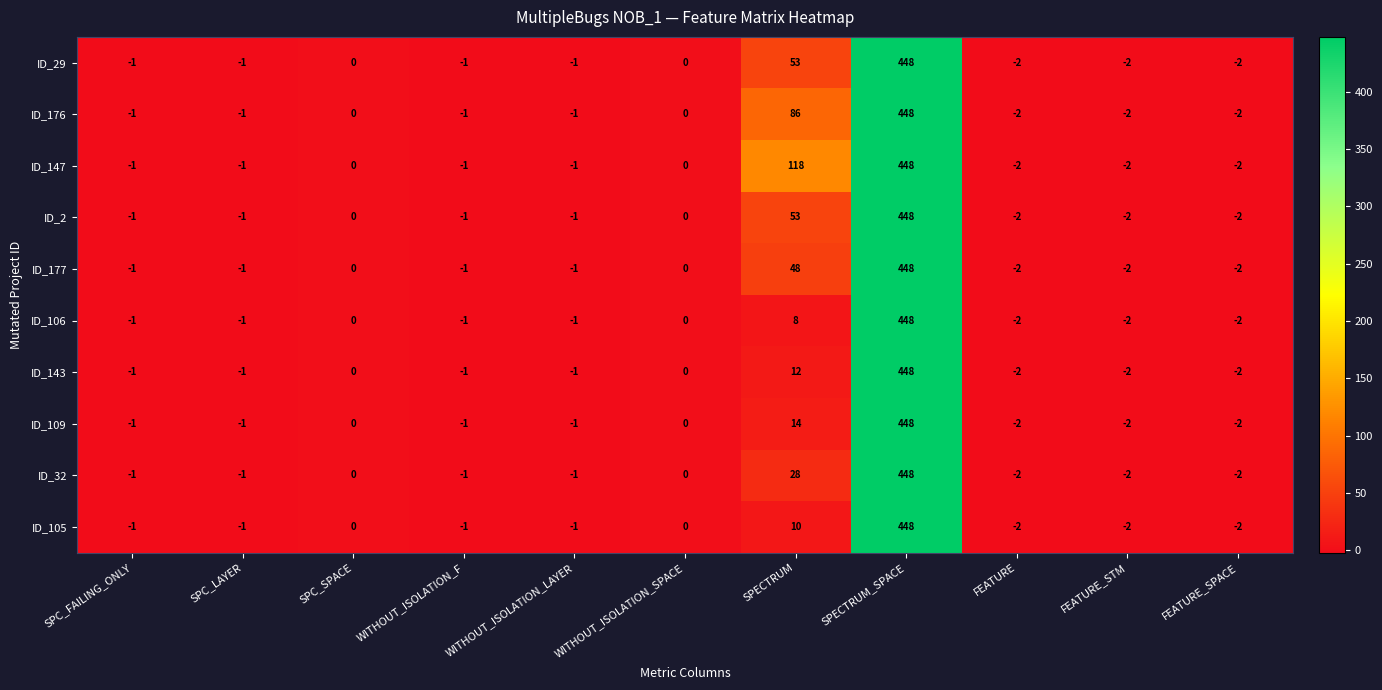

What is the difference between the maximum and second lowest values in the ID_177 series?

450